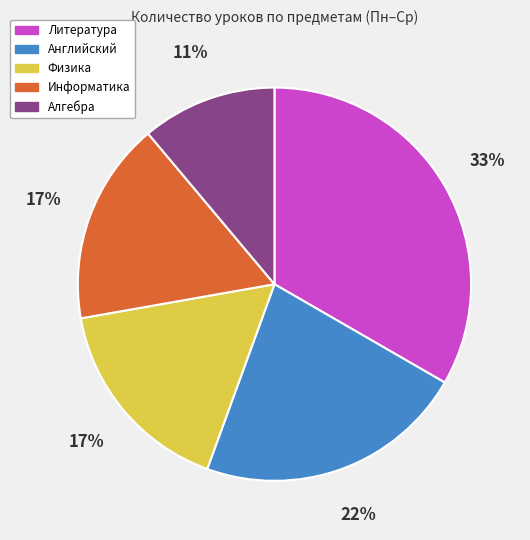

What percentage is the Английский slice, to the nearest percent?

22%